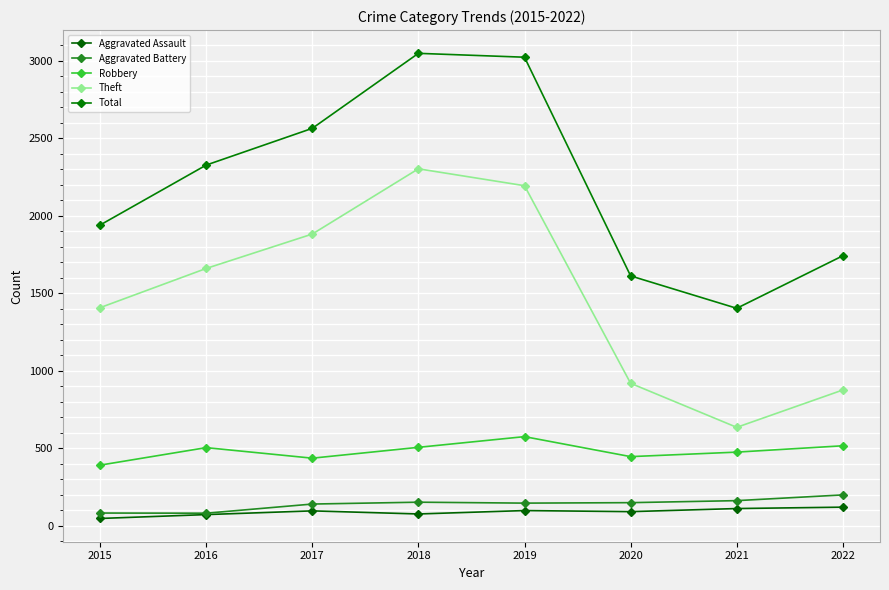

The Robbery series shows 503 at 2016. True or false?

True